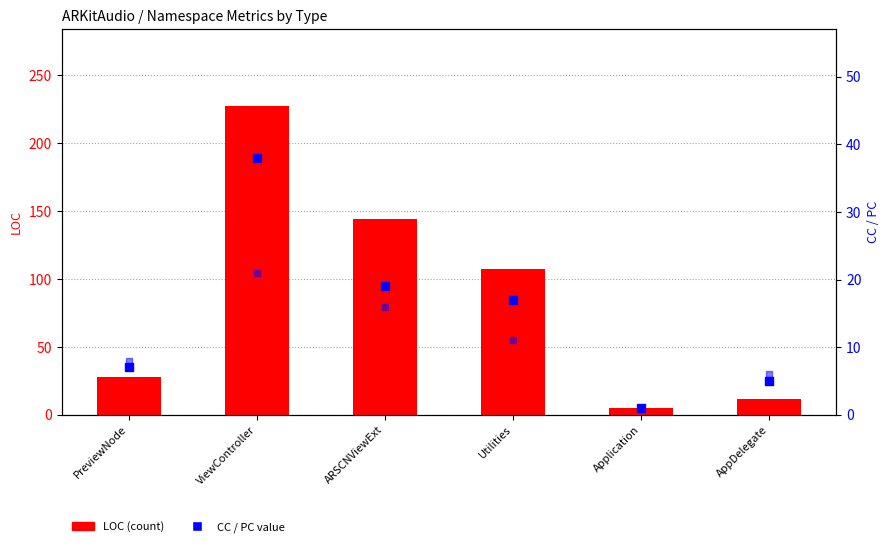

What is the total value across all series at PreviewNode?

43